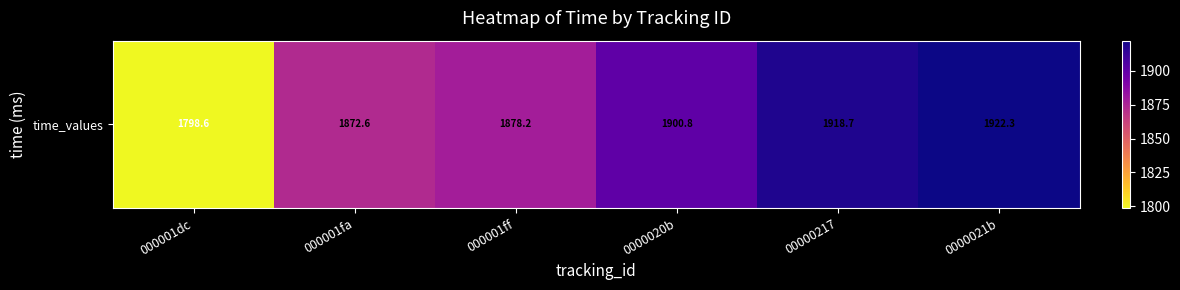

What is the difference between the values at 0000020b and 000001dc?

102.2